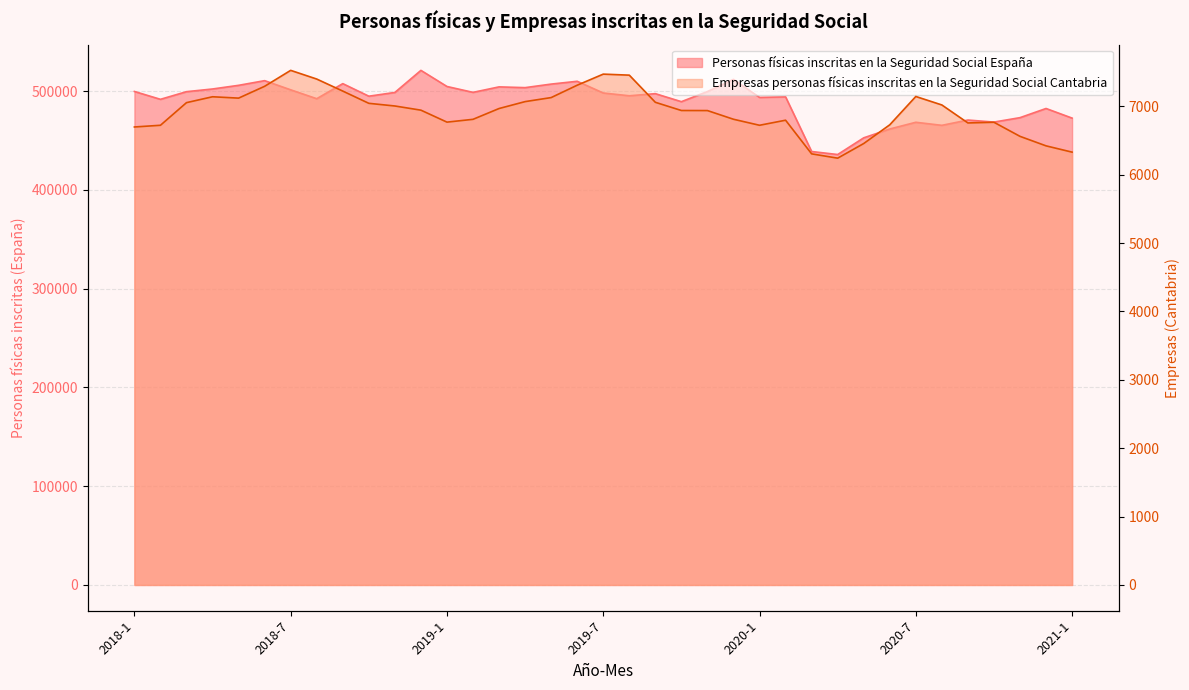

List the series in order of their overall mean, lowest first.

Empresas personas físicas inscritas en la Seguridad Social Cantabria, Personas físicas inscritas en la Seguridad Social España